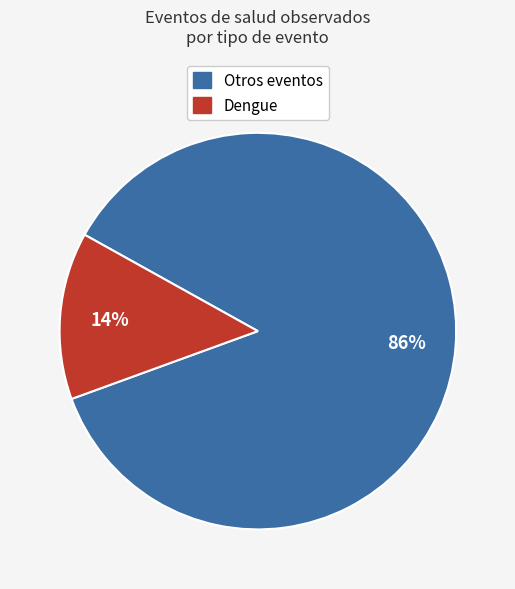

Is there a majority slice in this chart?

Yes